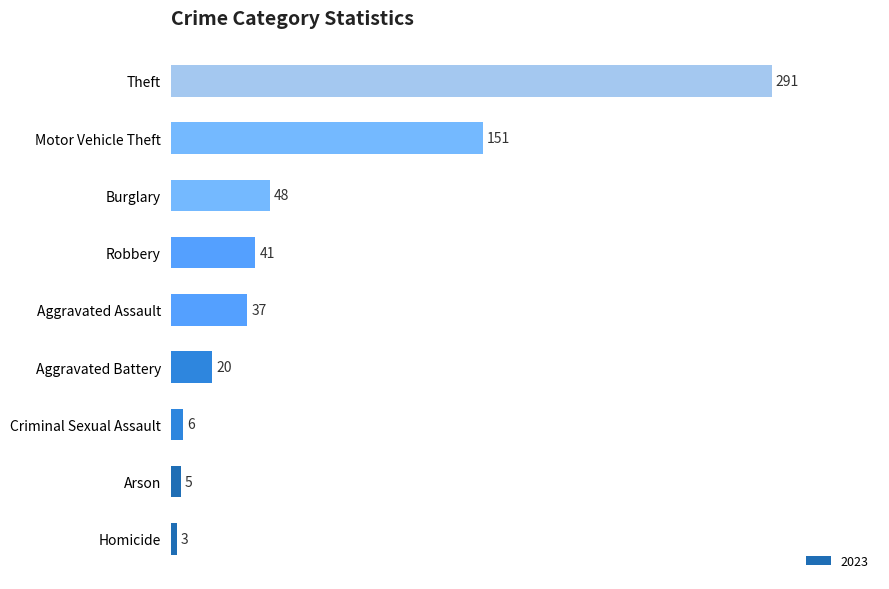

What is the approximate value at Homicide, to the nearest 5?

5